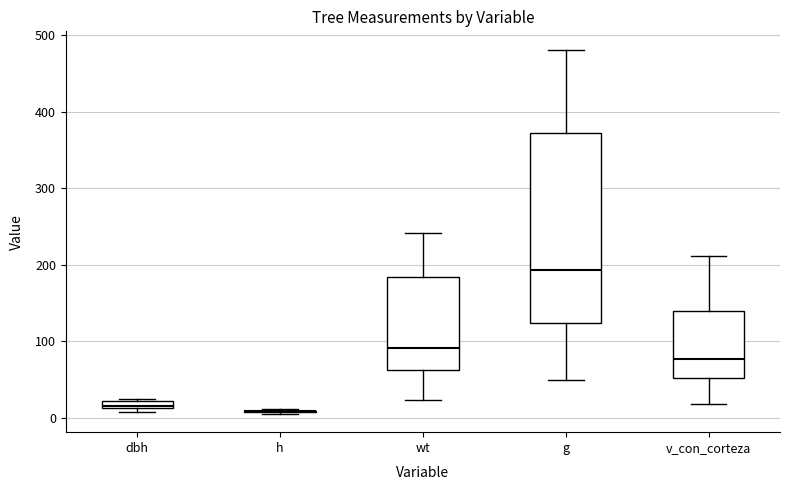

Comparing the boxes themselves (not the whiskers), which one is the tallest?

g